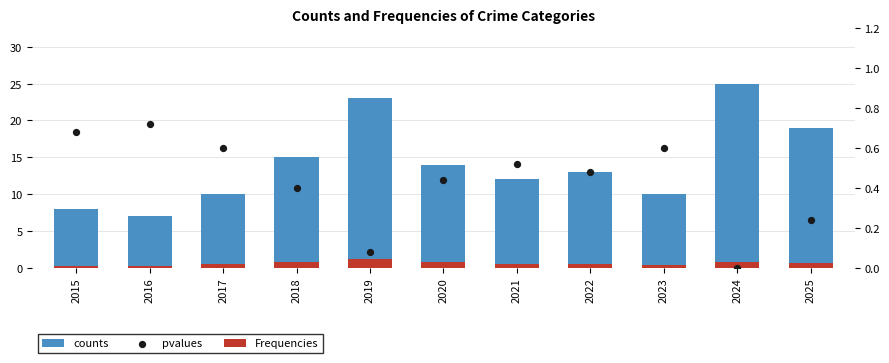

Which series has the largest total across all categories?

counts